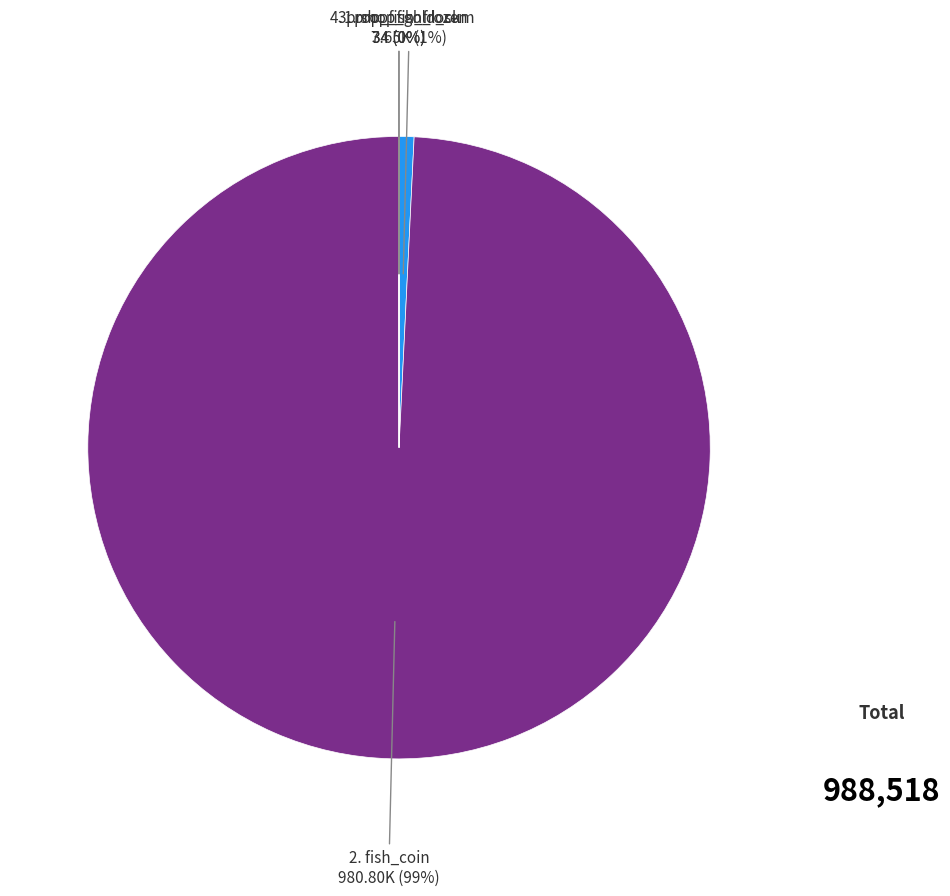

Is the sum of 2. fish_coin and 1. shop_gold_sum greater than half?

Yes